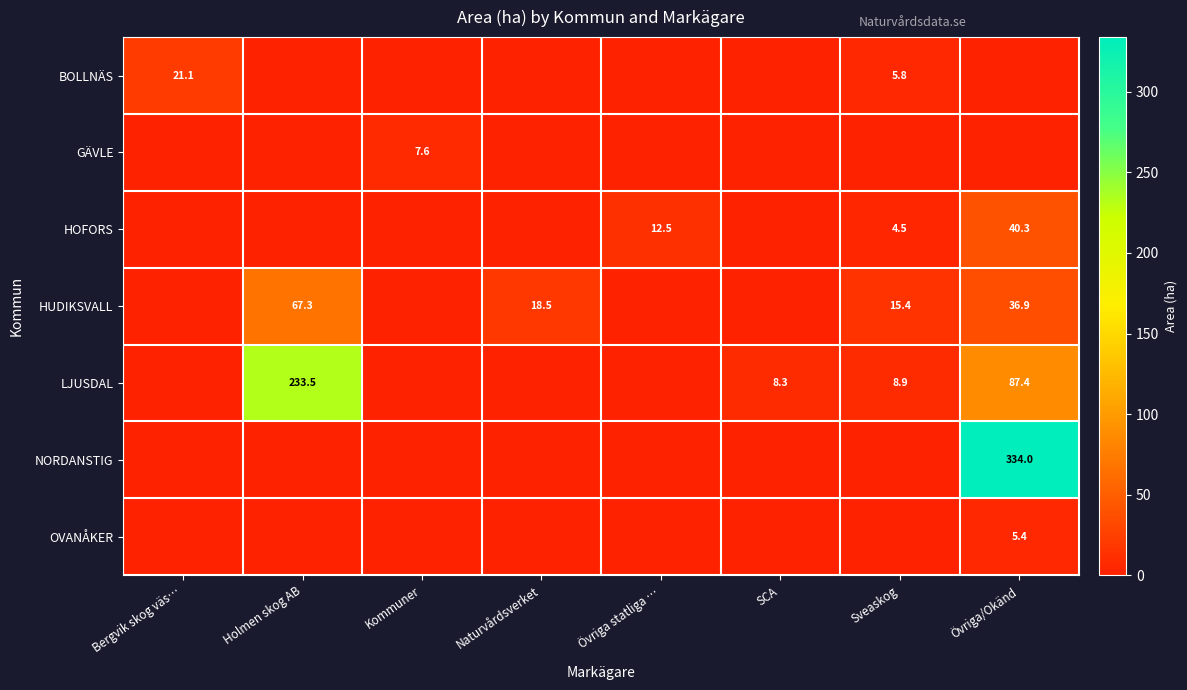

At which category is the sum across all series the highest?

Övriga/Okänd